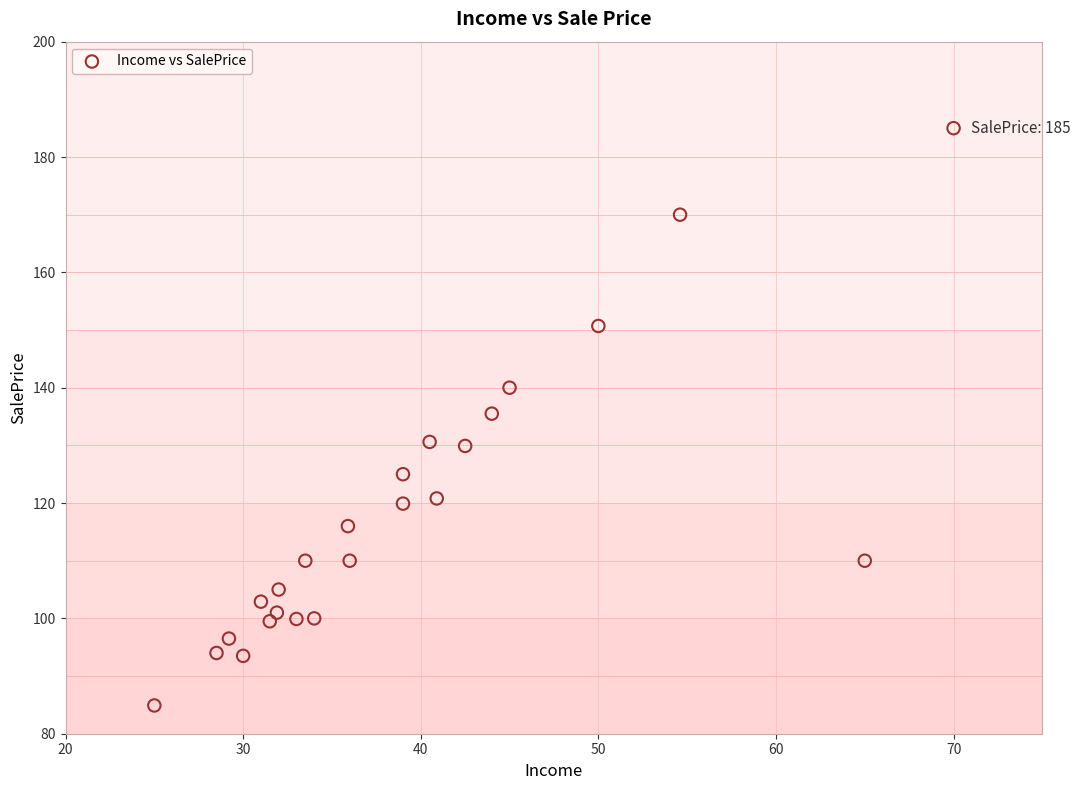

What is the range of X values (max minus min)?

45.0